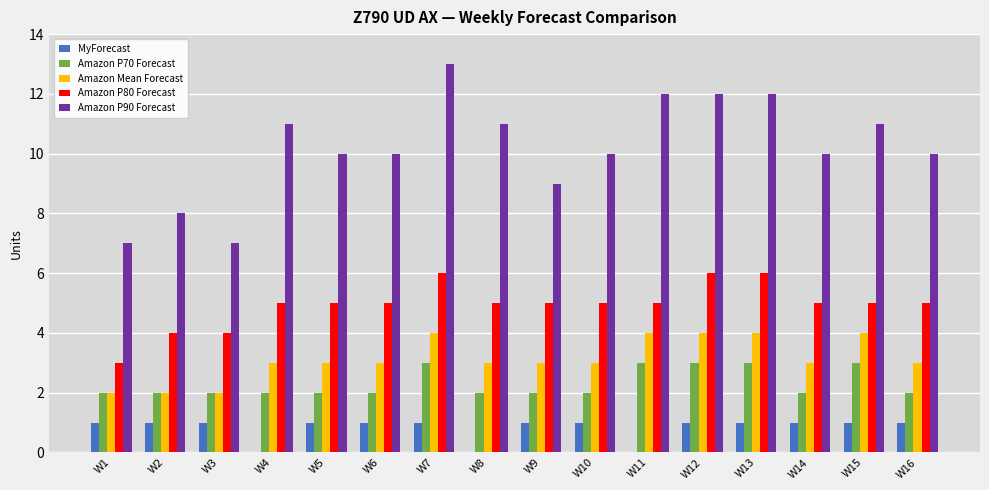

Are the bars grouped side by side (vs. stacked)?

Yes